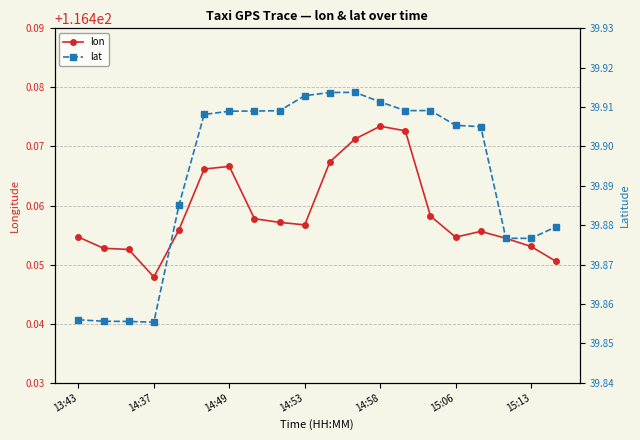

Which series has the largest total across all categories?

lon